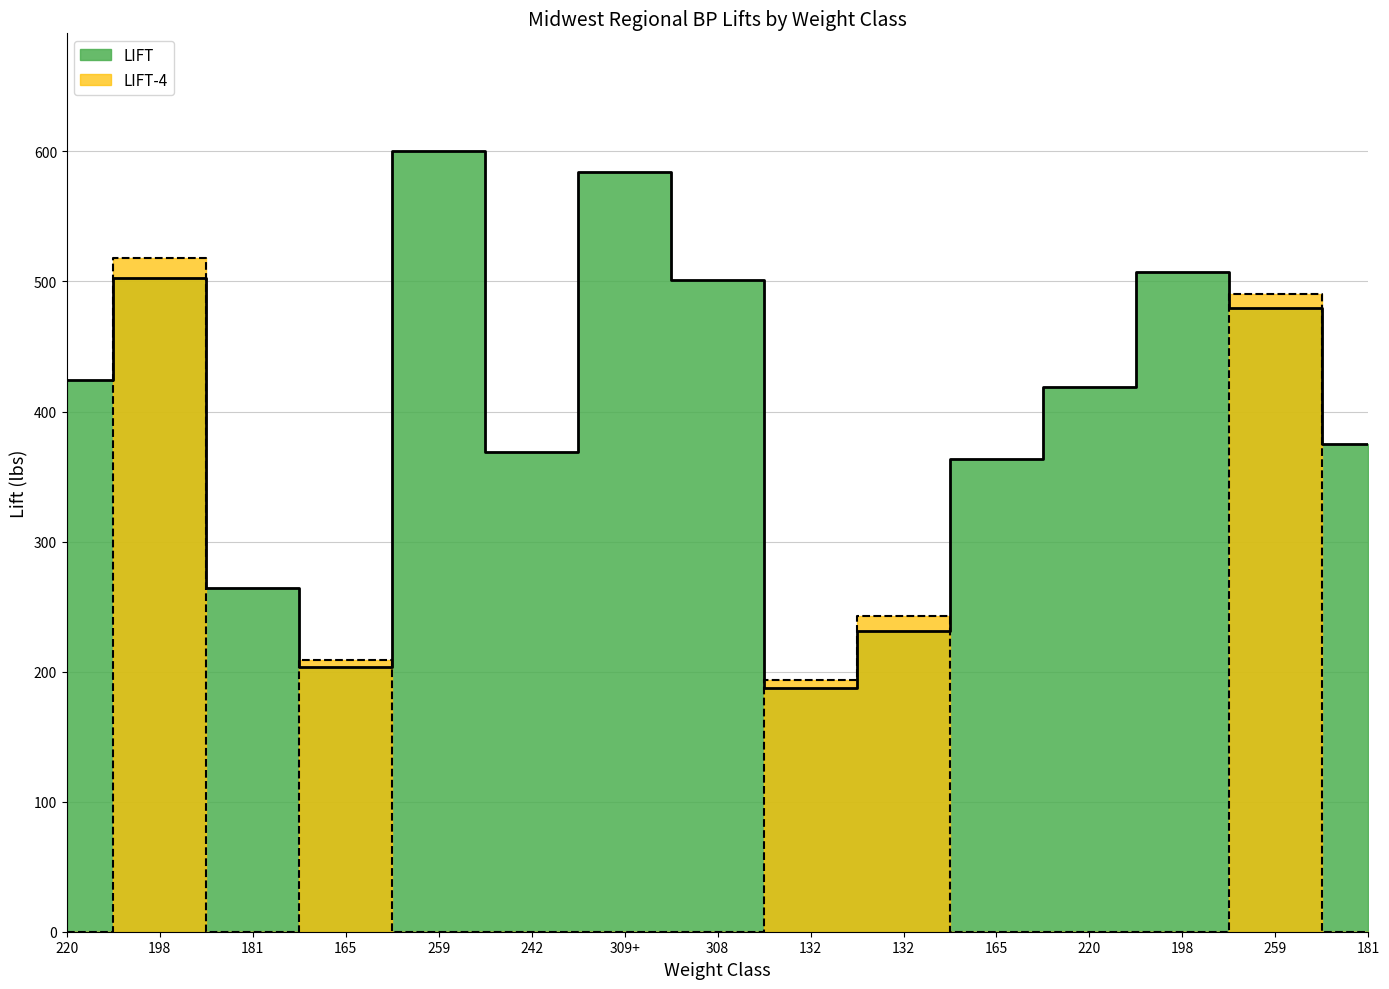

At which label does LIFT first exceed 418?

220